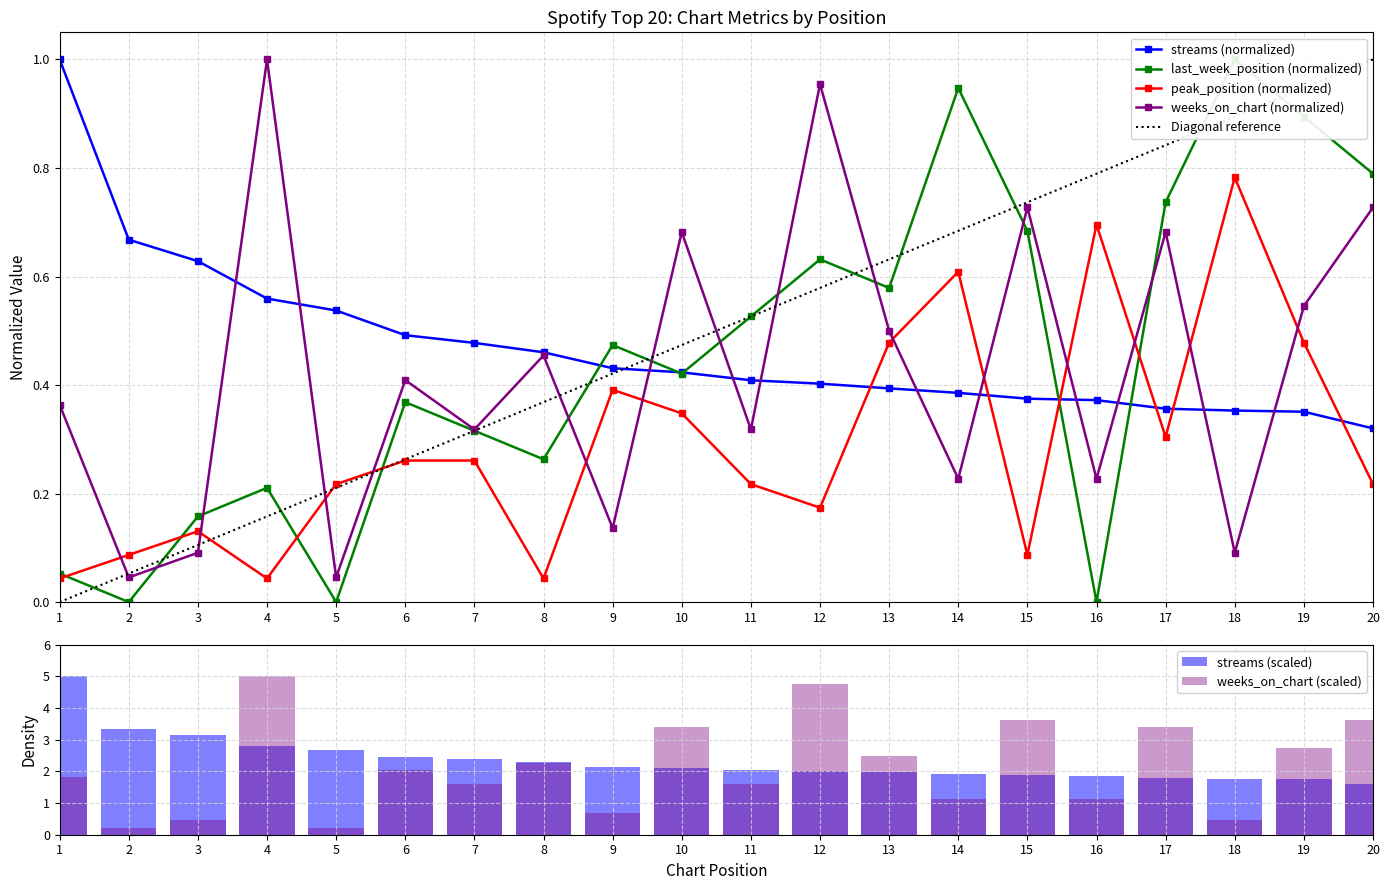

What is the difference between the highest and lowest values at 18?

0.9